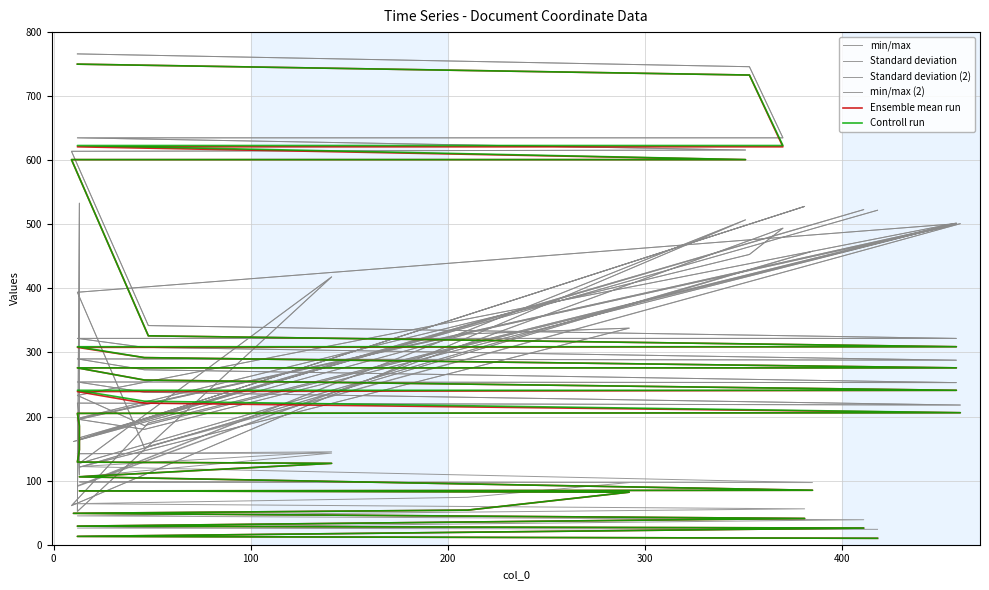

Which series has the largest total across all categories?

Standard deviation